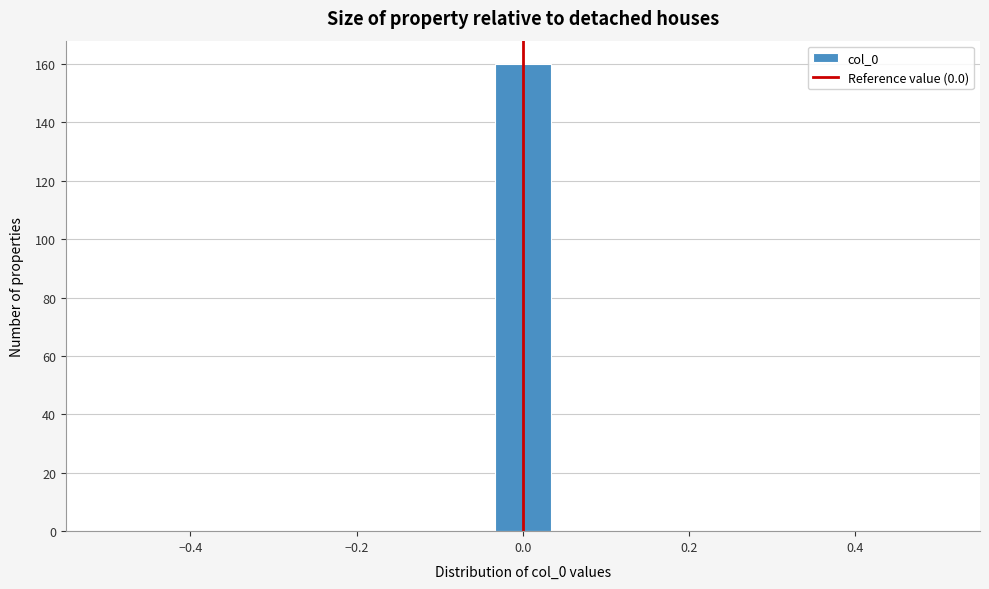

Read against the x-axis, roughly where is the centre of the tallest bar?

0.00